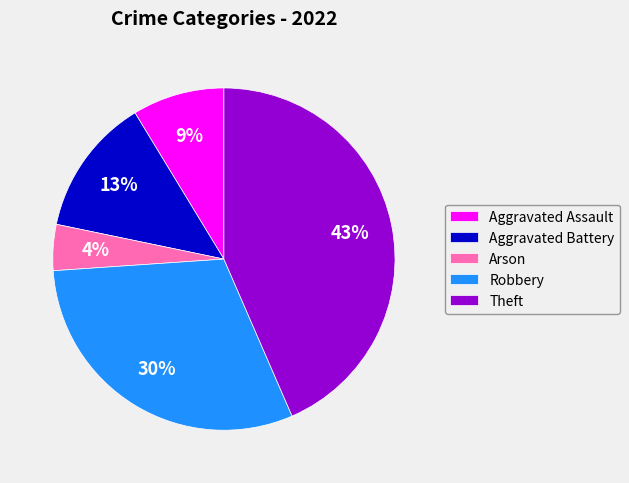

Between Aggravated Assault and Aggravated Battery, which is larger?

Aggravated Battery